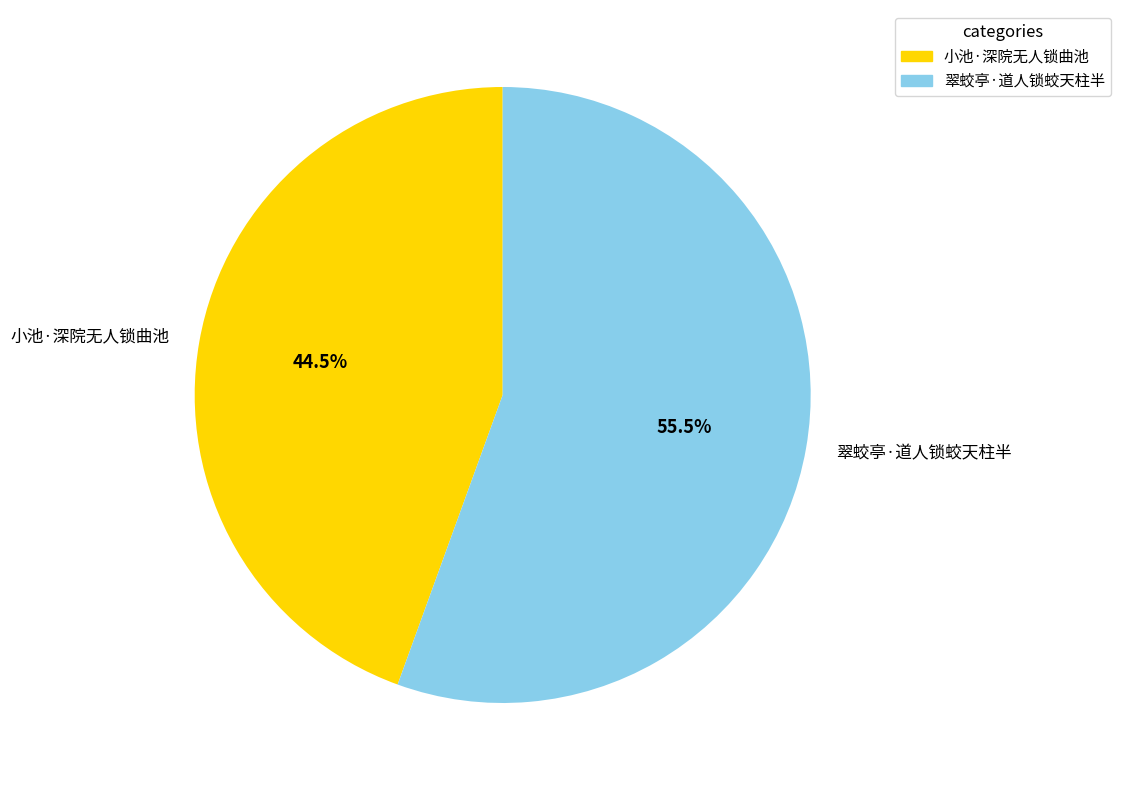

To the nearest percent, what is the average slice percentage?

50%